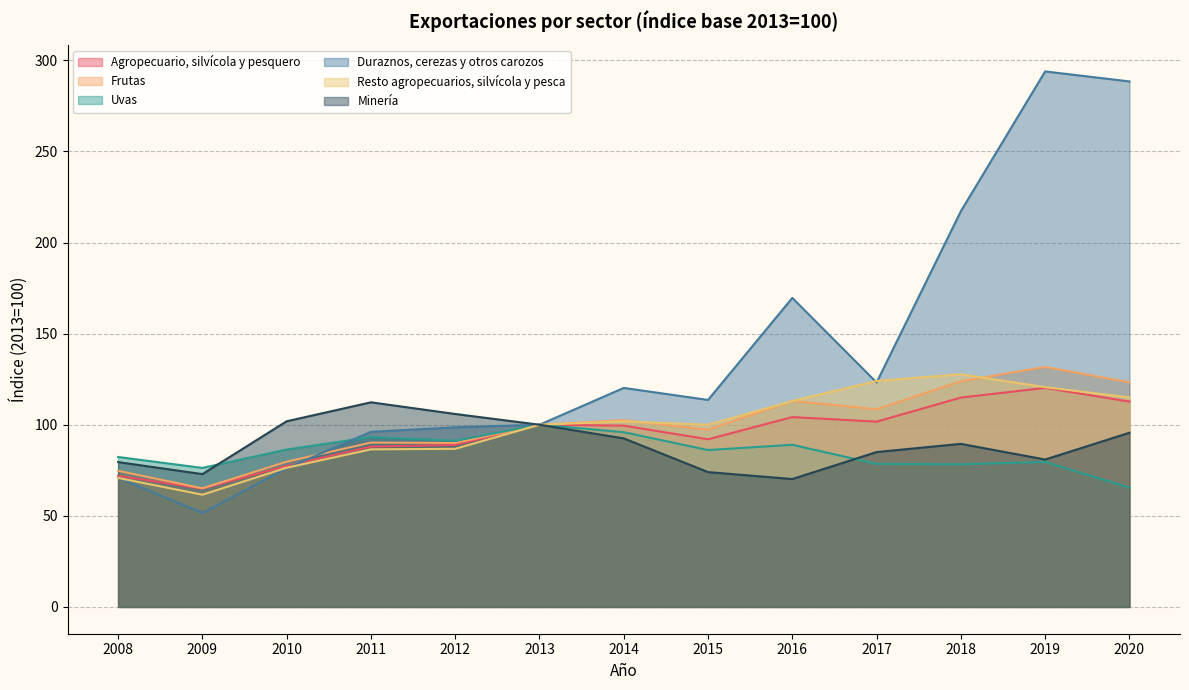

Is it true that Minería equals 80.9 at 2019?

True